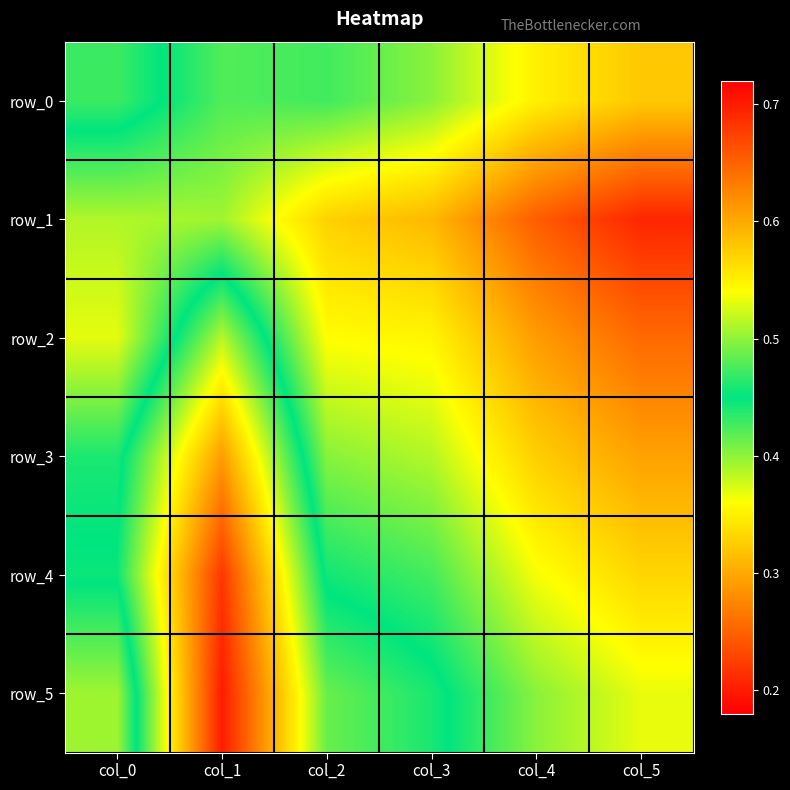

List the series in order of their peak value, highest first.

row_1, row_2, row_3, row_0, row_4, row_5